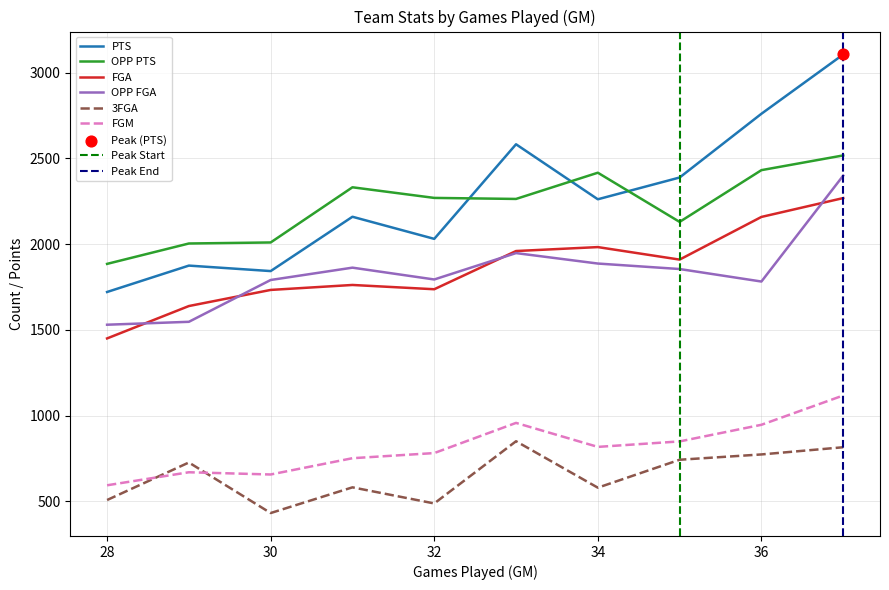

At how many categories does at least one series exceed 650?

10